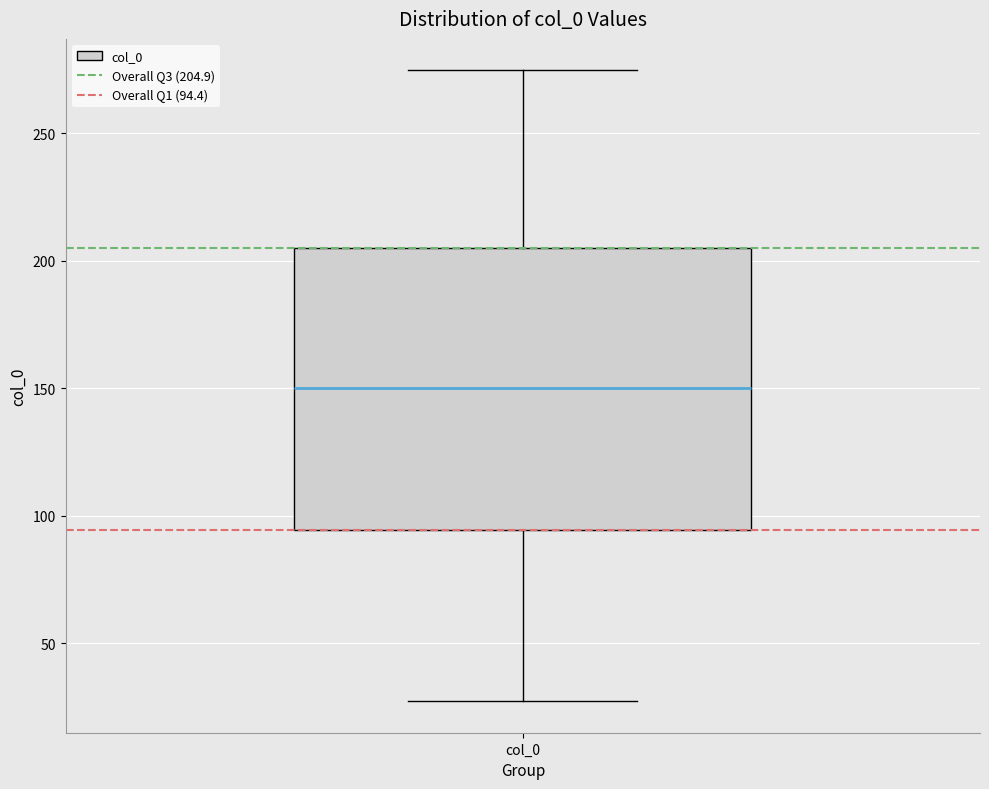

Transcribe this box plot: give where the median line is, the range the box spans, and where the two whiskers end, as read against the y-axis. The values are not printed on the chart, so give them approximately, as read against the axis.

median 150, box 95 to 205, whiskers 25 to 275